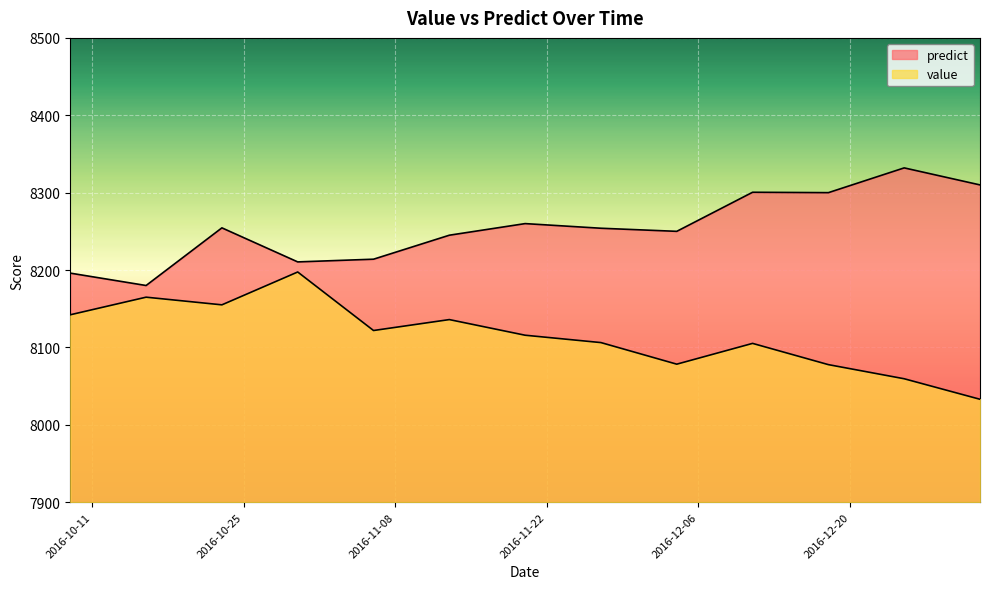

Where is the first local minimum for value?

2016-10-23